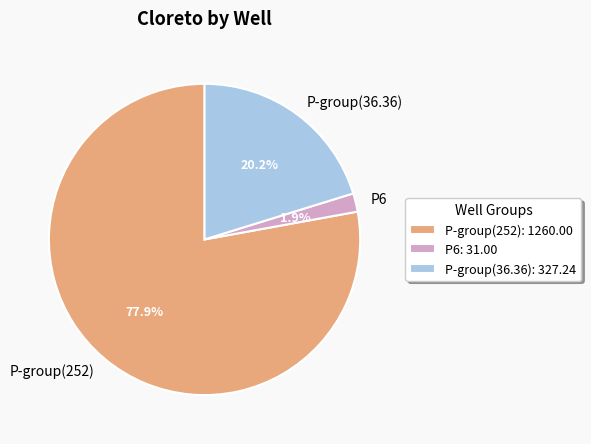

The P6 slice represents 11% of the pie. True or false?

False